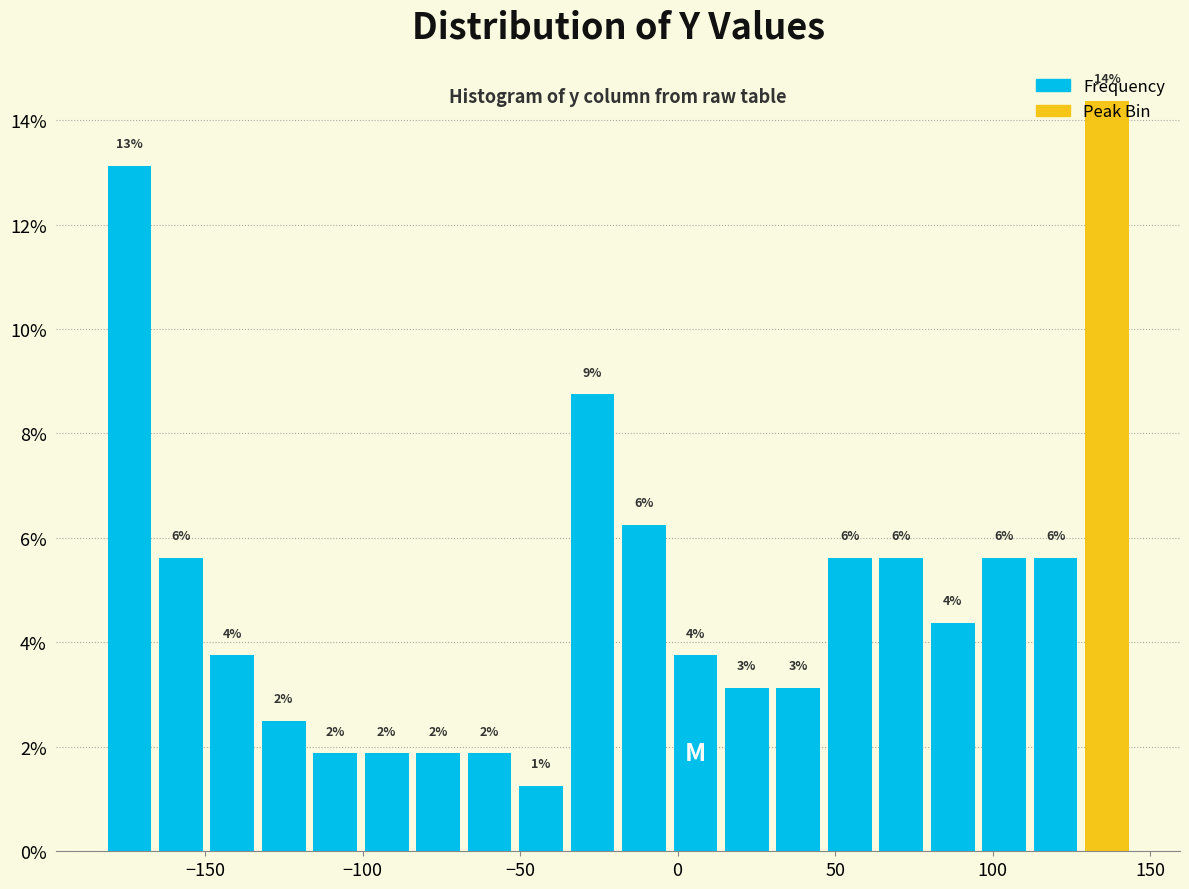

Read against the x-axis, roughly where is the centre of the tallest bar?

135